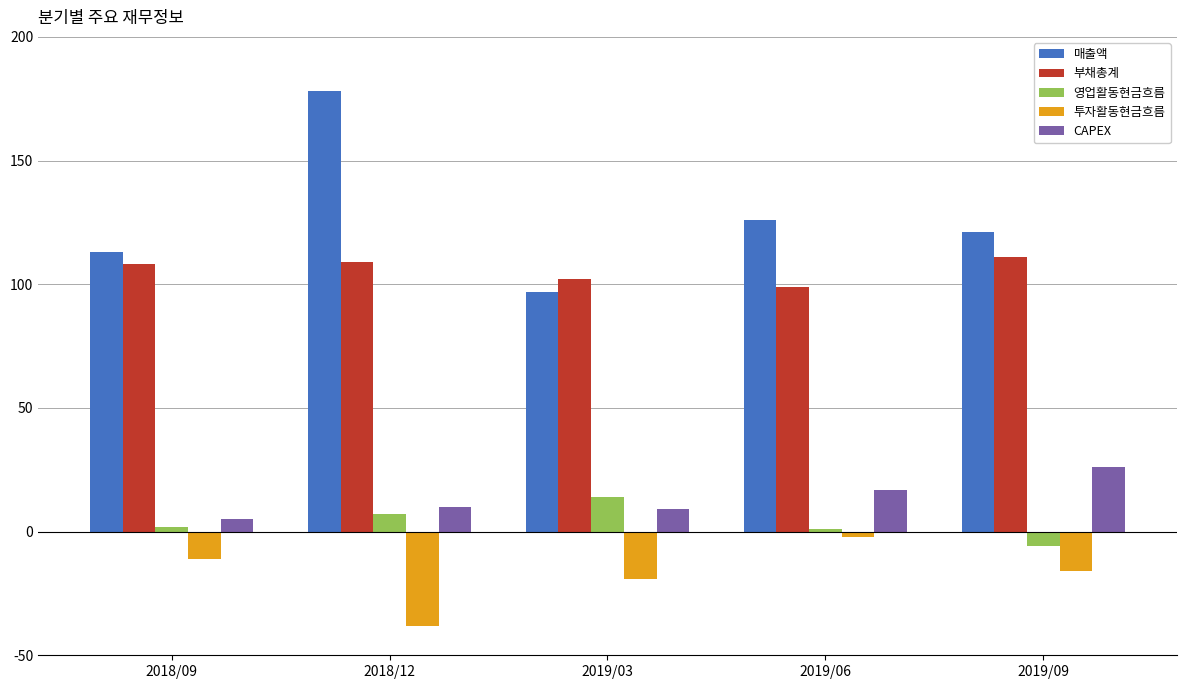

Which series changed the most between 2018/09 and 2019/06?

매출액